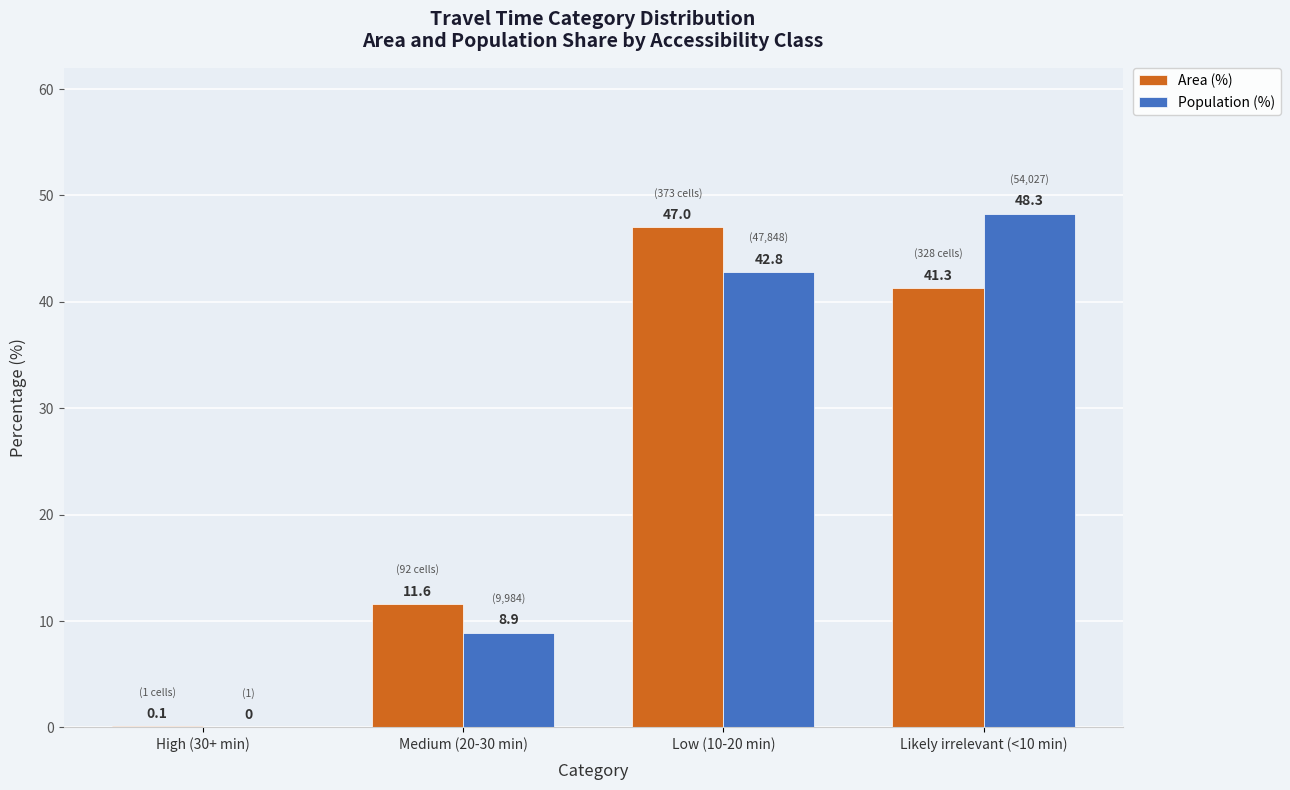

Are the bars horizontal?

No